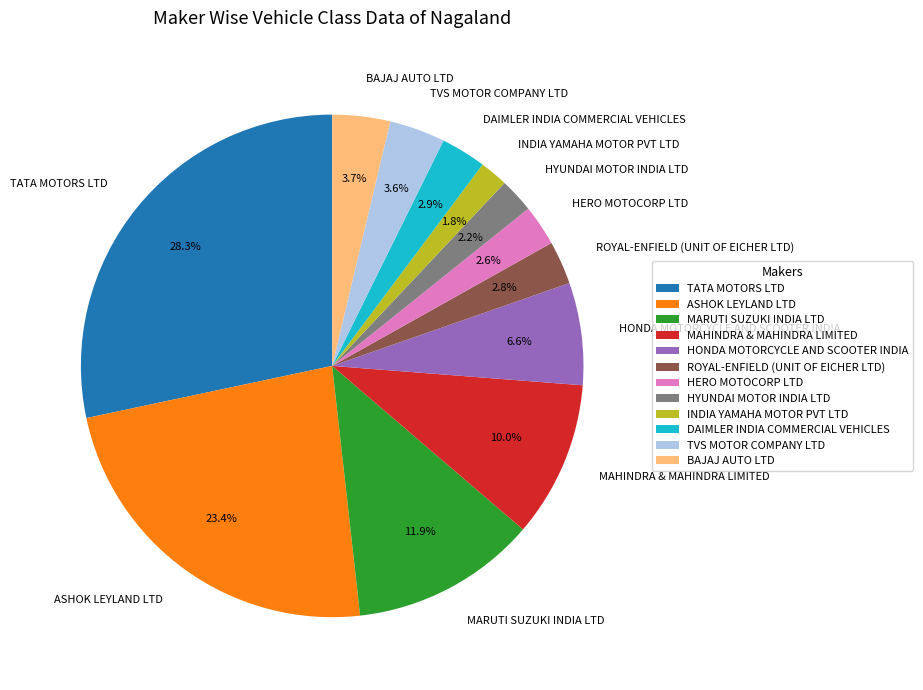

What is the largest slice in the pie chart?

TATA MOTORS LTD